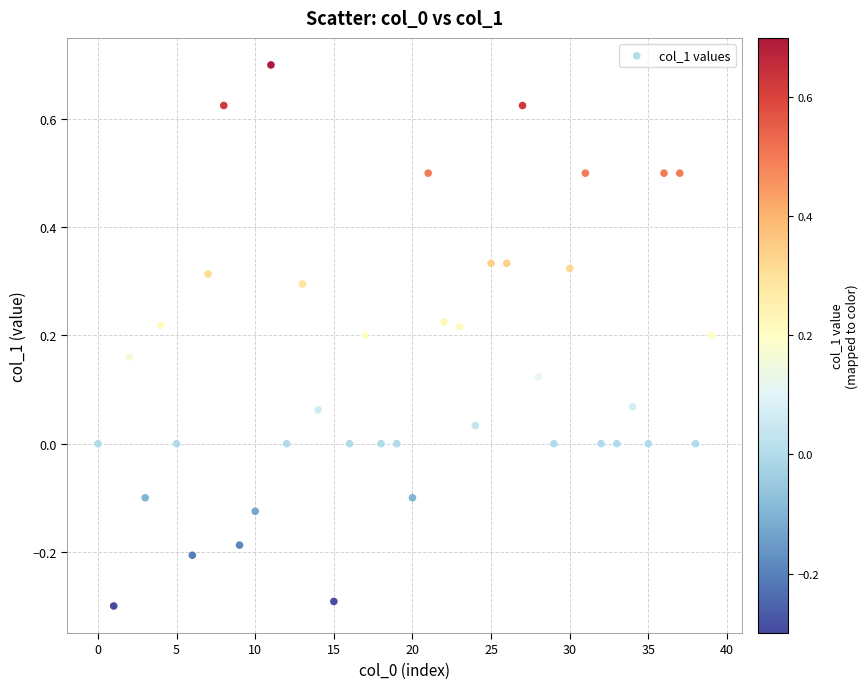

What is the range of Y values (max minus min)?

1.0